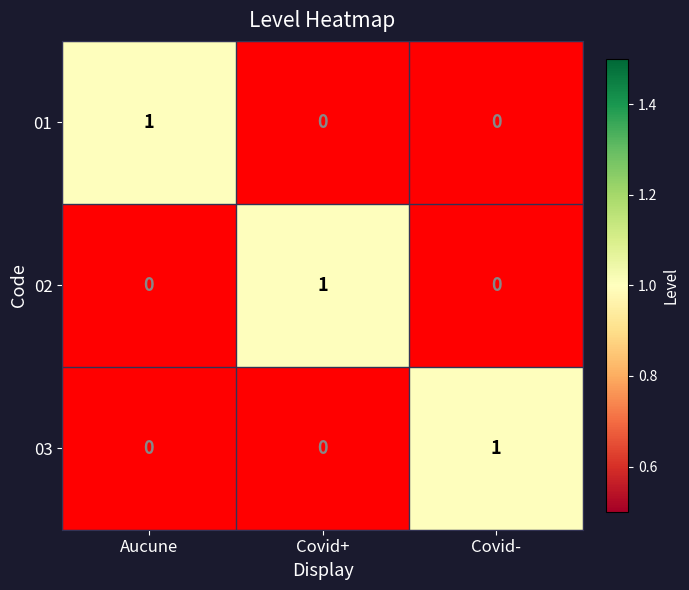

Is it true that 01 equals -1 at Covid-?

False